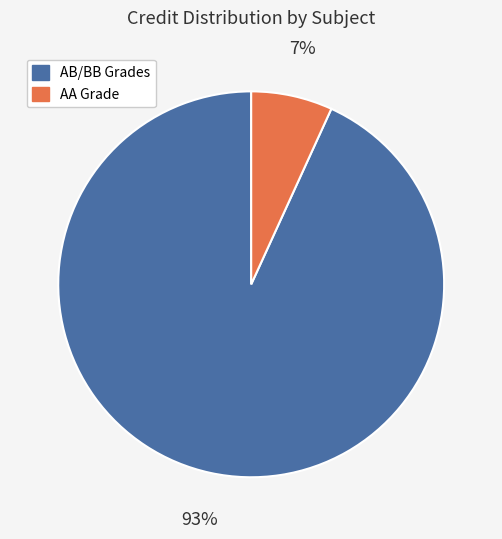

Is there a majority slice in this chart?

Yes